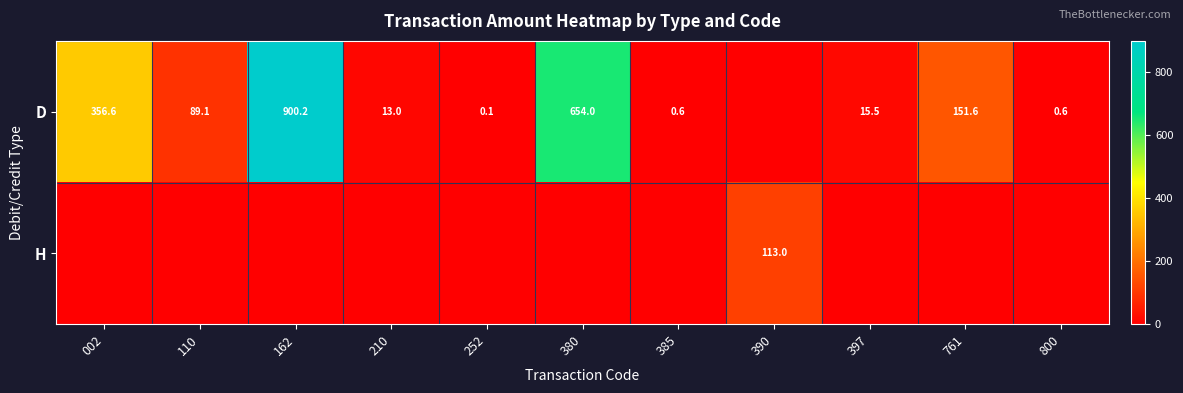

True or false: D has a value of 4.7 at 397.

False